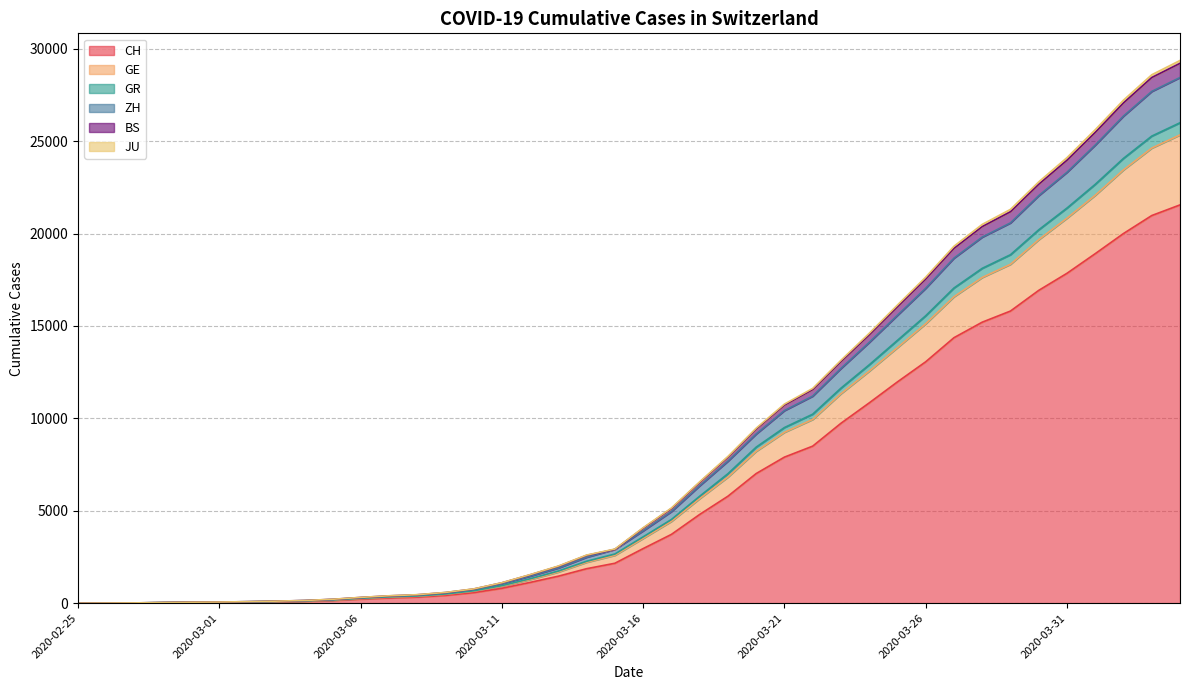

Where does the BS series first go above 4058?

2020-03-17